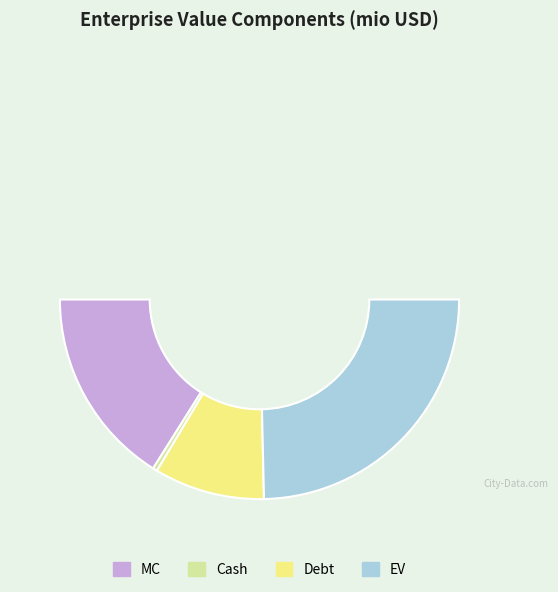

How many segments does this pie chart have?

4